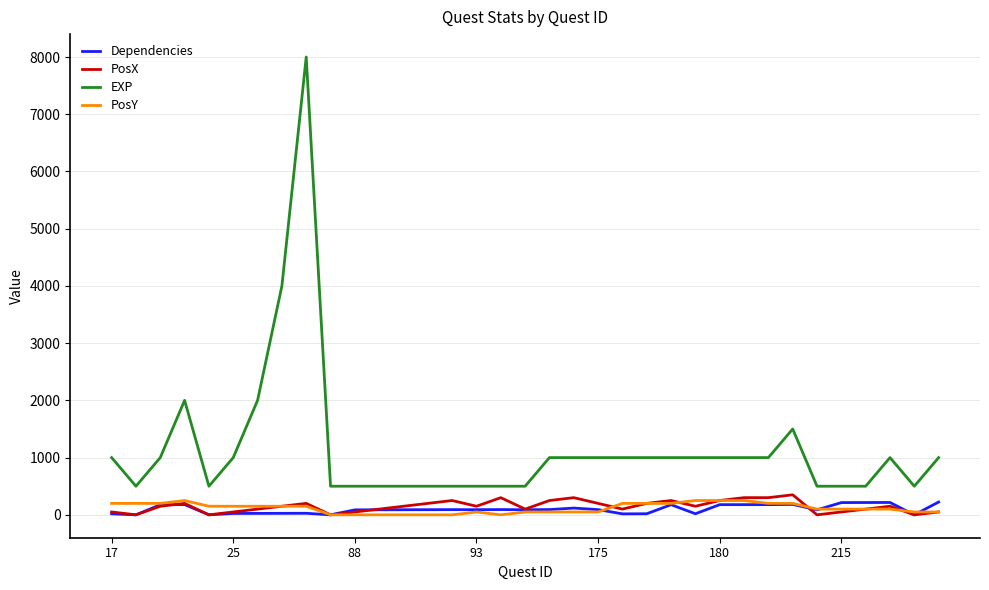

What is the maximum value for PosX?

350